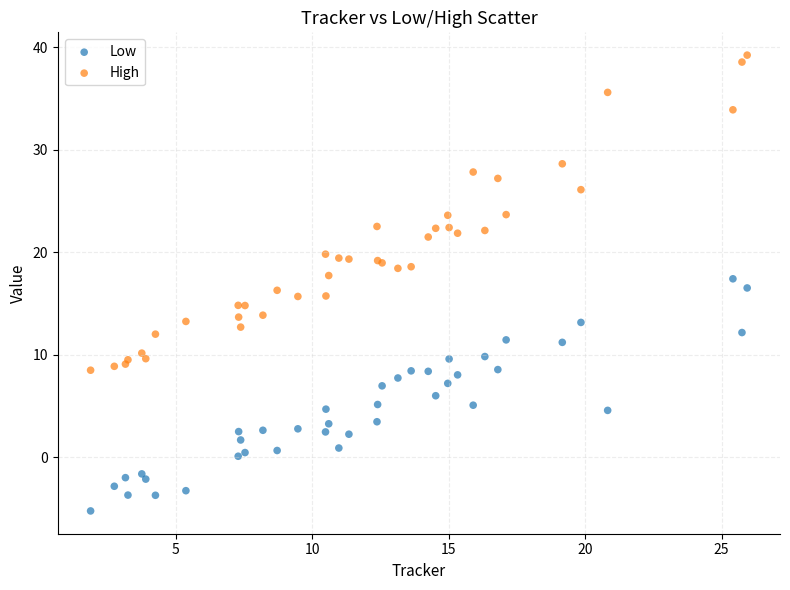

What are all the series names shown in the legend?

Low, High